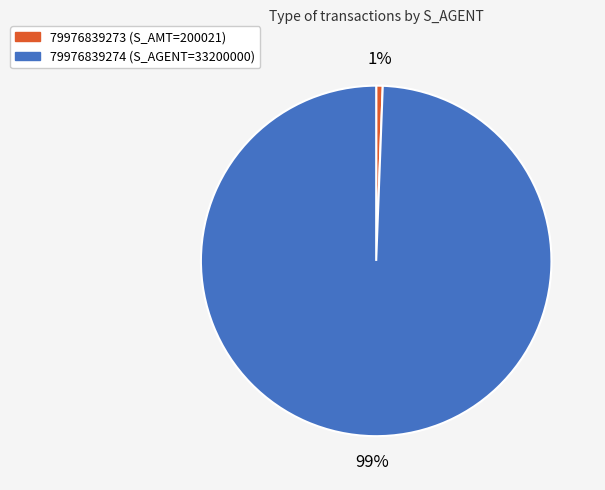

How many slices are in this pie chart?

2